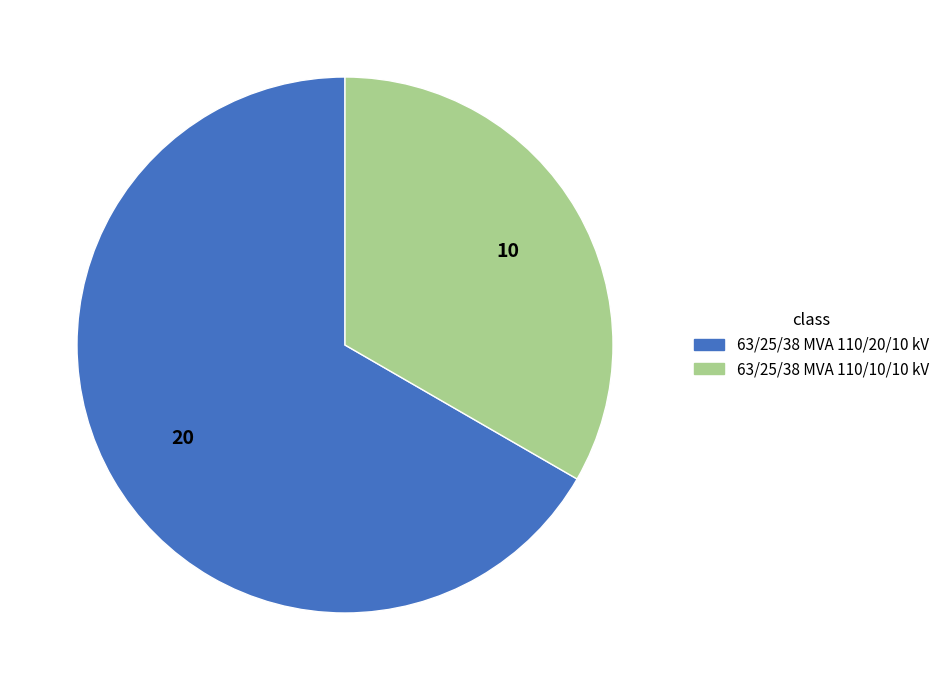

Do 63/25/38 MVA 110/20/10 kV and 63/25/38 MVA 110/10/10 kV together represent more than half of the pie?

Yes